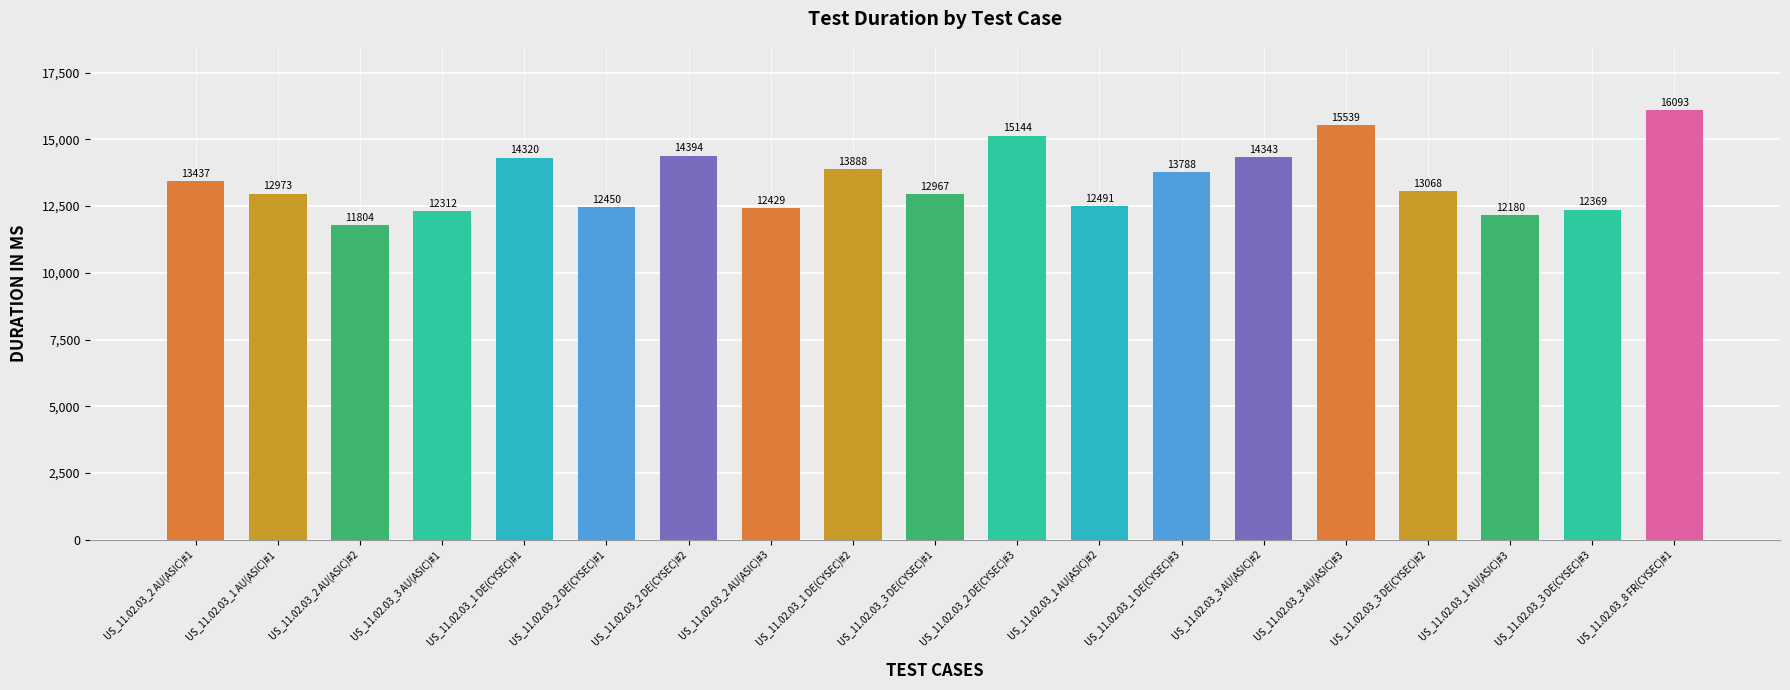

Rank the categories by value from highest to lowest.

US_11.02.03_8 FR(CYSEC)#1, US_11.02.03_3 AU(ASIC)#3, US_11.02.03_2 DE(CYSEC)#3, US_11.02.03_2 DE(CYSEC)#2, US_11.02.03_3 AU(ASIC)#2, US_11.02.03_1 DE(CYSEC)#1, US_11.02.03_1 DE(CYSEC)#2, US_11.02.03_1 DE(CYSEC)#3, US_11.02.03_2 AU(ASIC)#1, US_11.02.03_3 DE(CYSEC)#2, US_11.02.03_1 AU(ASIC)#1, US_11.02.03_3 DE(CYSEC)#1, US_11.02.03_1 AU(ASIC)#2, US_11.02.03_2 DE(CYSEC)#1, US_11.02.03_2 AU(ASIC)#3, US_11.02.03_3 DE(CYSEC)#3, US_11.02.03_3 AU(ASIC)#1, US_11.02.03_1 AU(ASIC)#3, US_11.02.03_2 AU(ASIC)#2